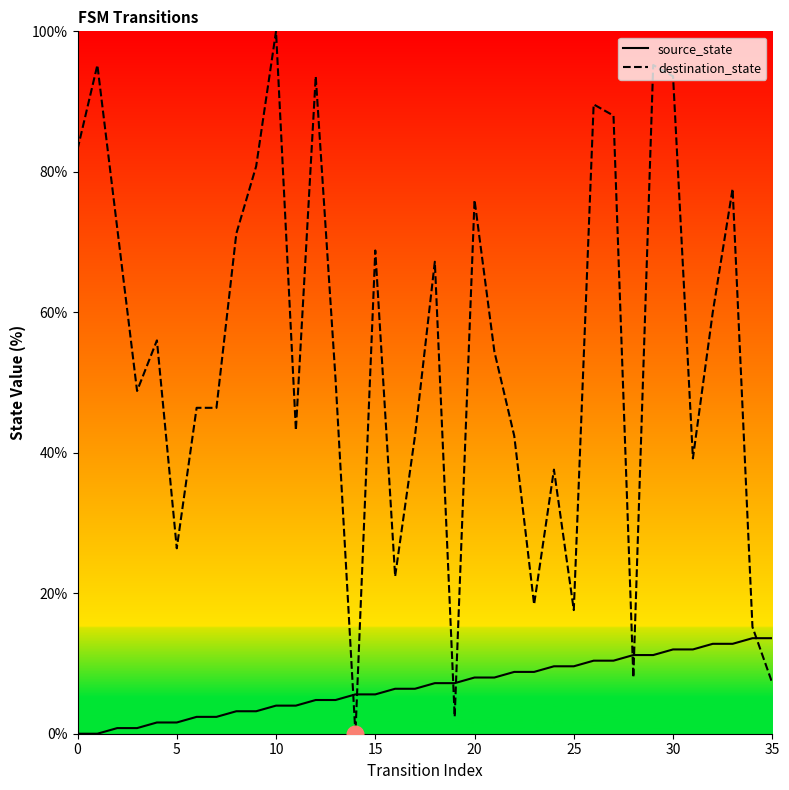

What is the label of the 27th point from the left?

26